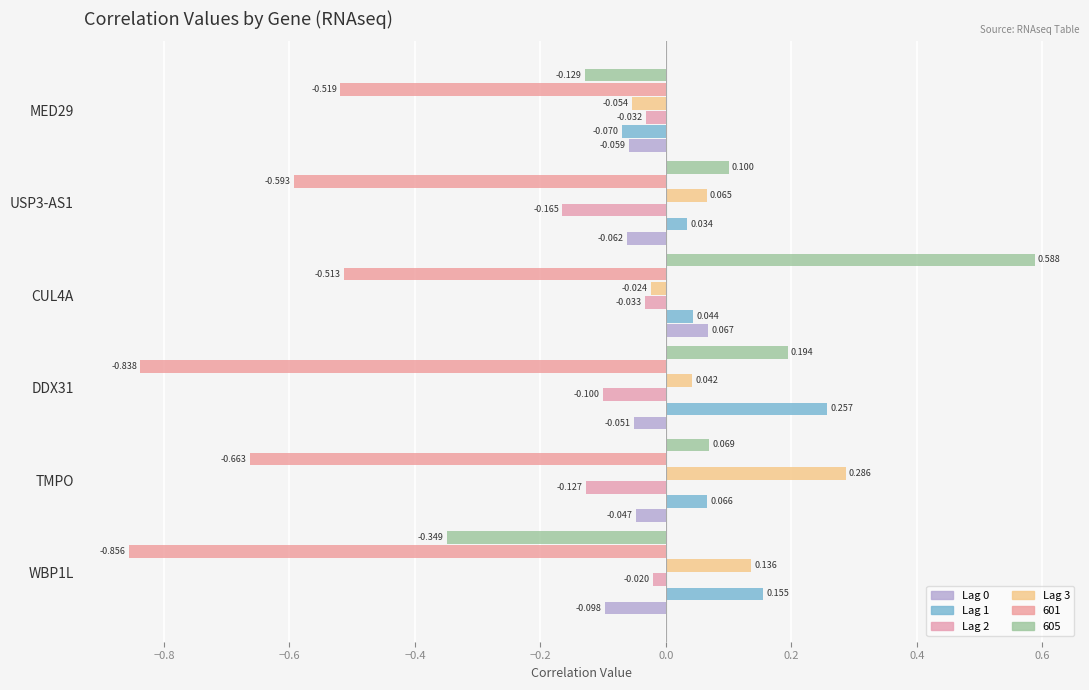

How many values in 605 are above zero?

4